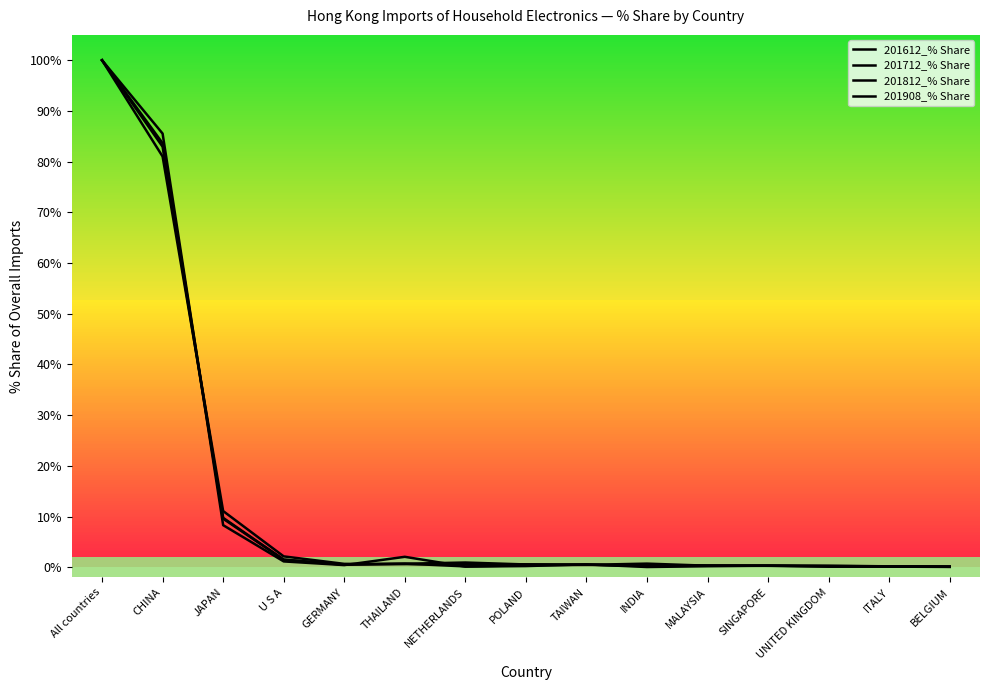

After their last crossing, which series has the higher values: 201908_% Share or 201712_% Share?

201712_% Share